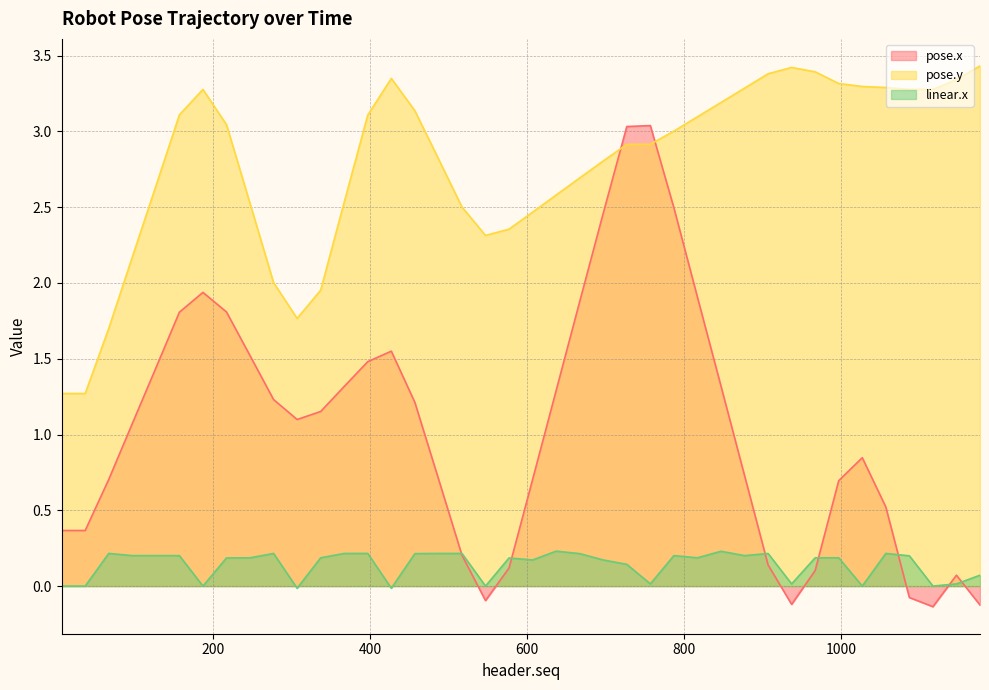

Where is the first local maximum for linear.x?

67